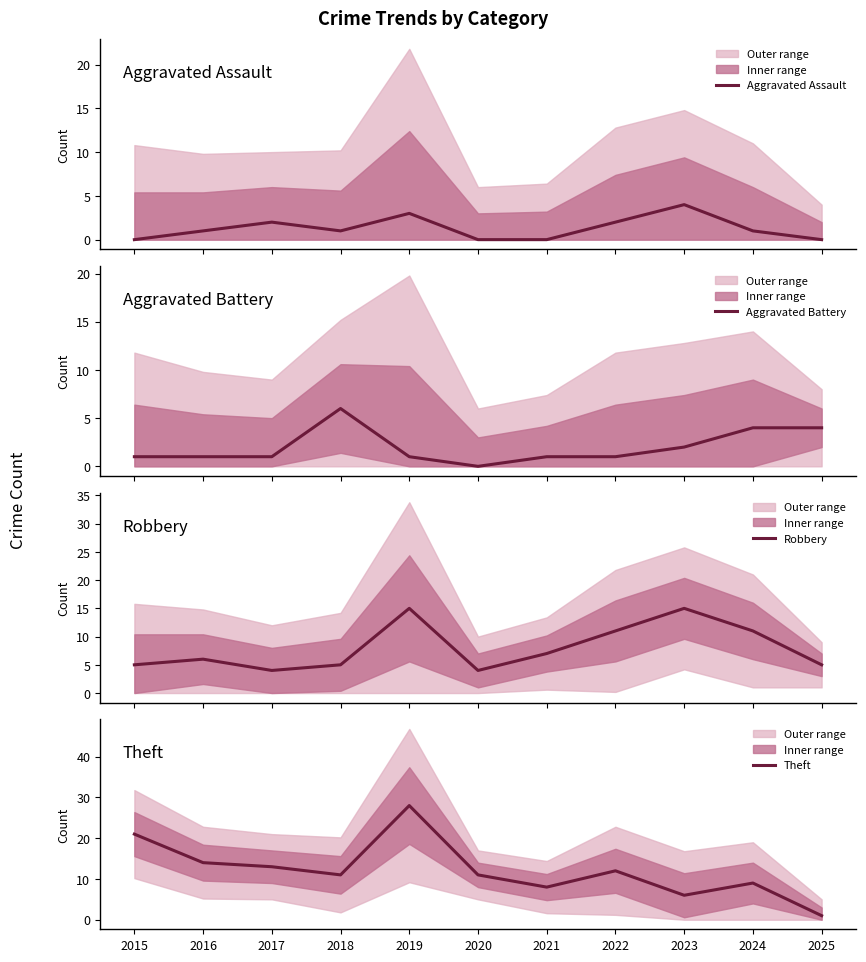

List the series in order of their peak value, highest first.

Theft, Robbery, Aggravated Battery, Aggravated Assault